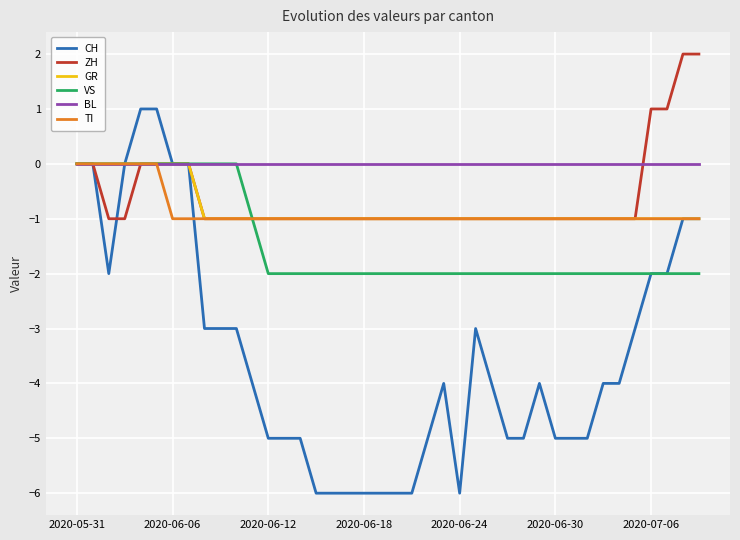

What is the minimum value shown in the chart?

-6